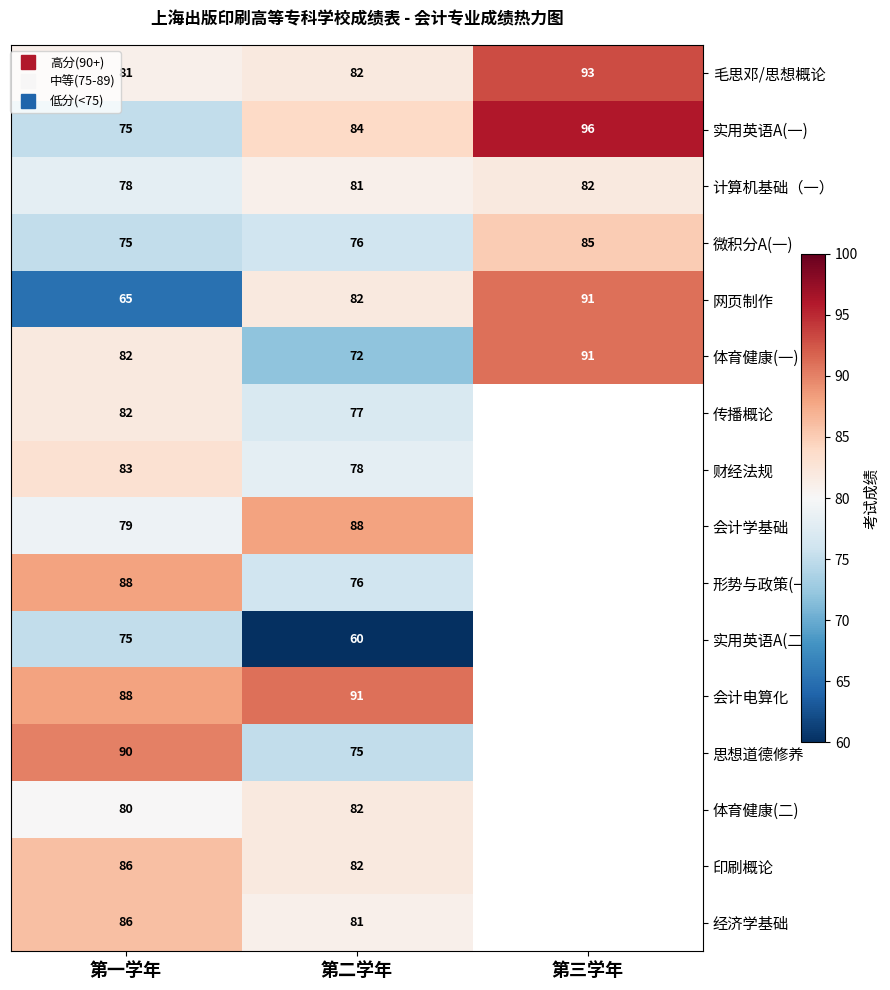

True or false: 思想道德修养 has a value of 48.2 at 第二学年.

False